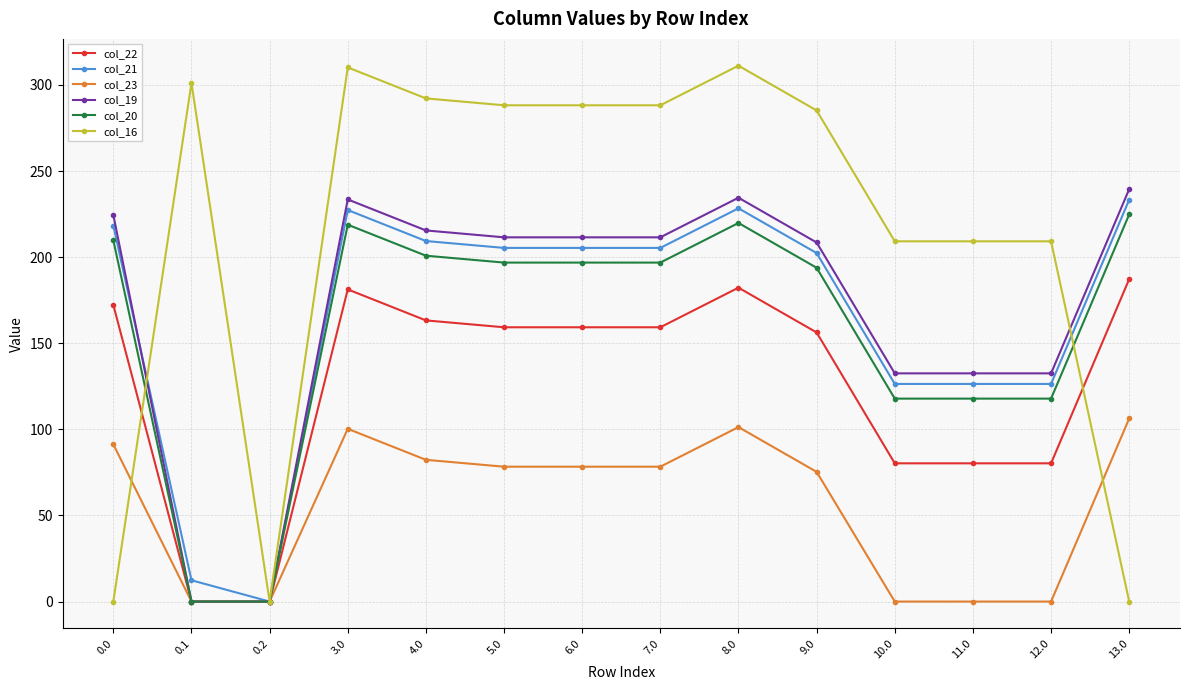

Which series has the largest range (max minus min)?

col_16